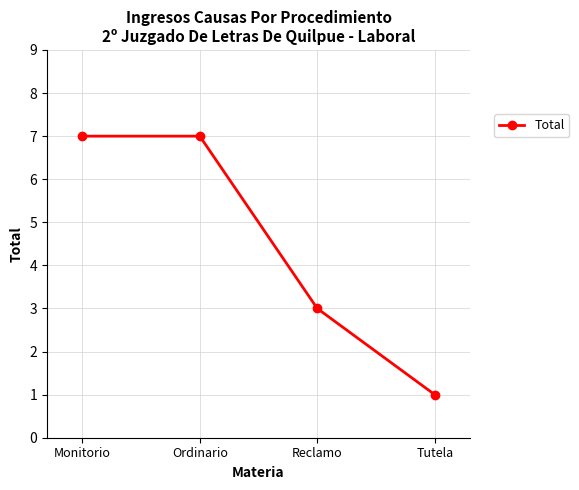

Is it true that the value at Reclamo is 2?

False